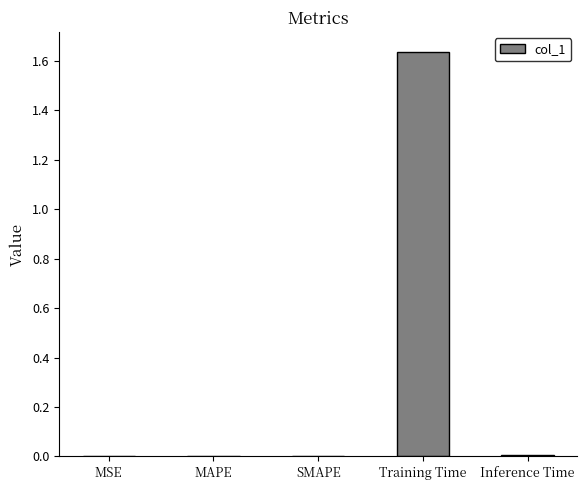

Which label corresponds to the largest value in the chart?

Training Time